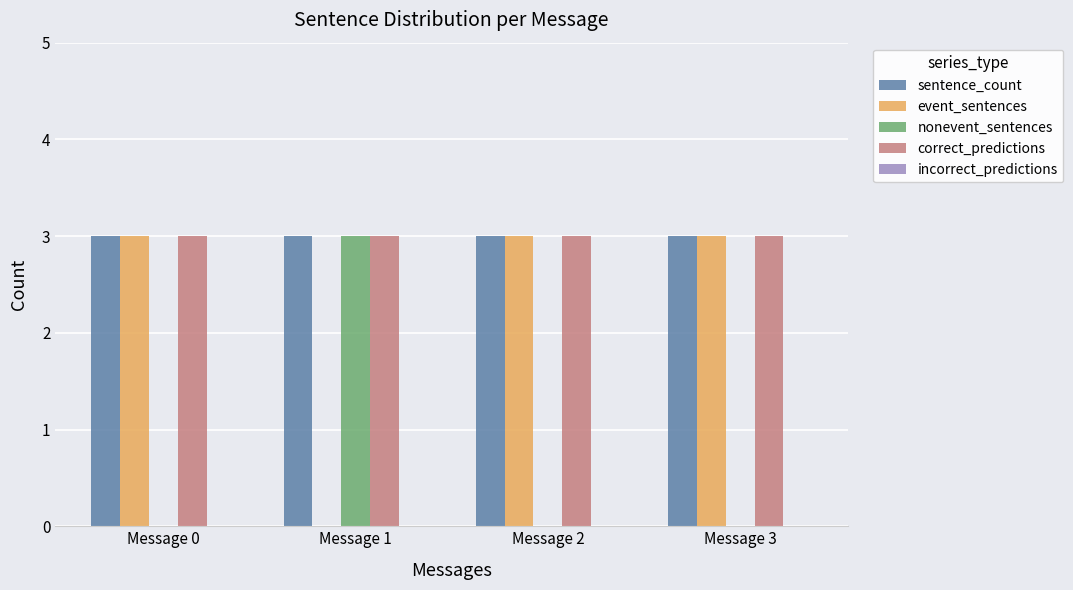

What is the highest value of the correct_predictions series?

3